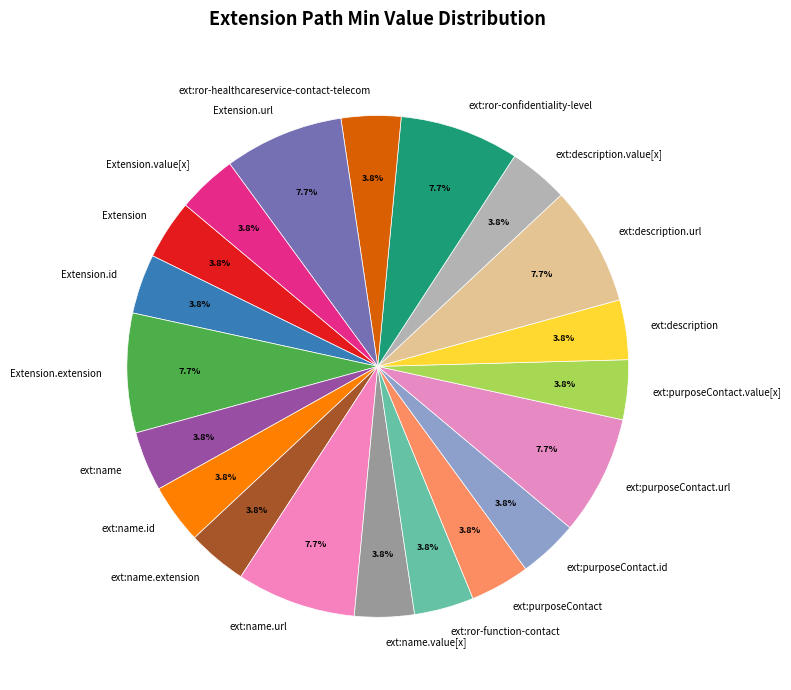

Is there a majority slice in this chart?

No